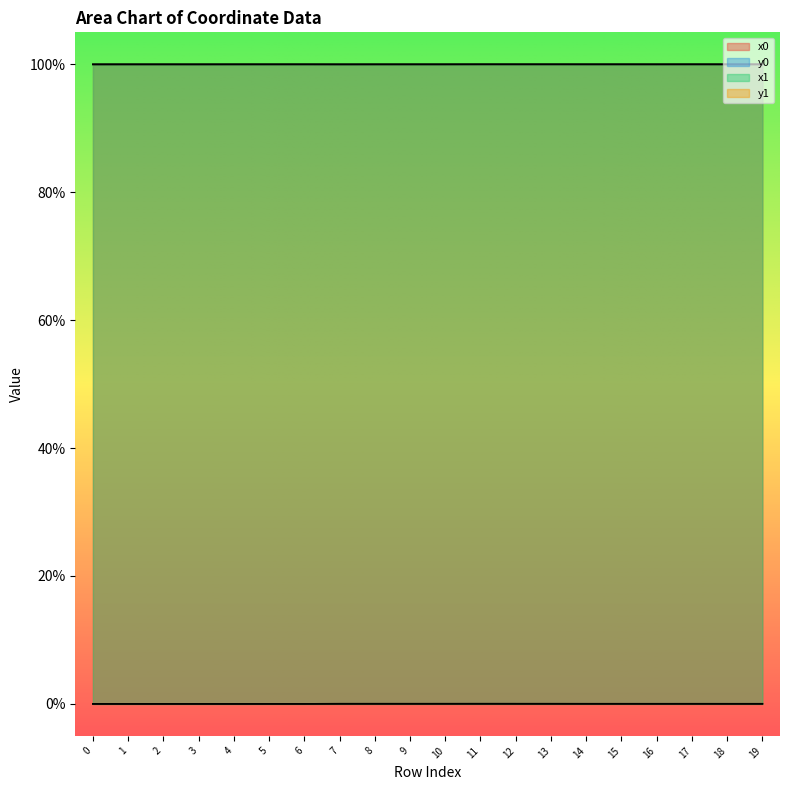

Reading left to right, extract all data points from this chart.

x0: 0=100.0	1=100.0	2=100.0	3=100.0	4=100.0	5=100.0	6=100.0	7=100.0	8=100.0	9=100.0	10=100.0	11=100.0	12=100.0	13=100.0	14=100.0	15=100.0	16=100.0	17=100.0	18=100.0	19=100.0
y0: 0=0.0	1=0.0	2=0.0	3=0.0	4=0.0	5=0.0	6=0.0	7=0.0	8=0.0	9=0.0	10=0.0	11=0.0	12=0.0	13=0.0	14=0.0	15=0.0	16=0.0	17=0.0	18=0.0	19=0.0
x1: 0=100.0	1=100.0	2=100.0	3=100.0	4=100.0	5=100.0	6=100.0	7=100.0	8=100.0	9=100.0	10=100.0	11=100.0	12=100.0	13=100.0	14=100.0	15=100.0	16=100.0	17=100.0	18=100.0	19=100.0
y1: 0=0.0	1=0.0	2=0.0	3=0.0	4=0.0	5=0.0	6=0.0	7=0.0	8=0.0	9=0.0	10=0.0	11=0.0	12=0.0	13=0.0	14=0.0	15=0.0	16=0.0	17=0.0	18=0.0	19=0.0